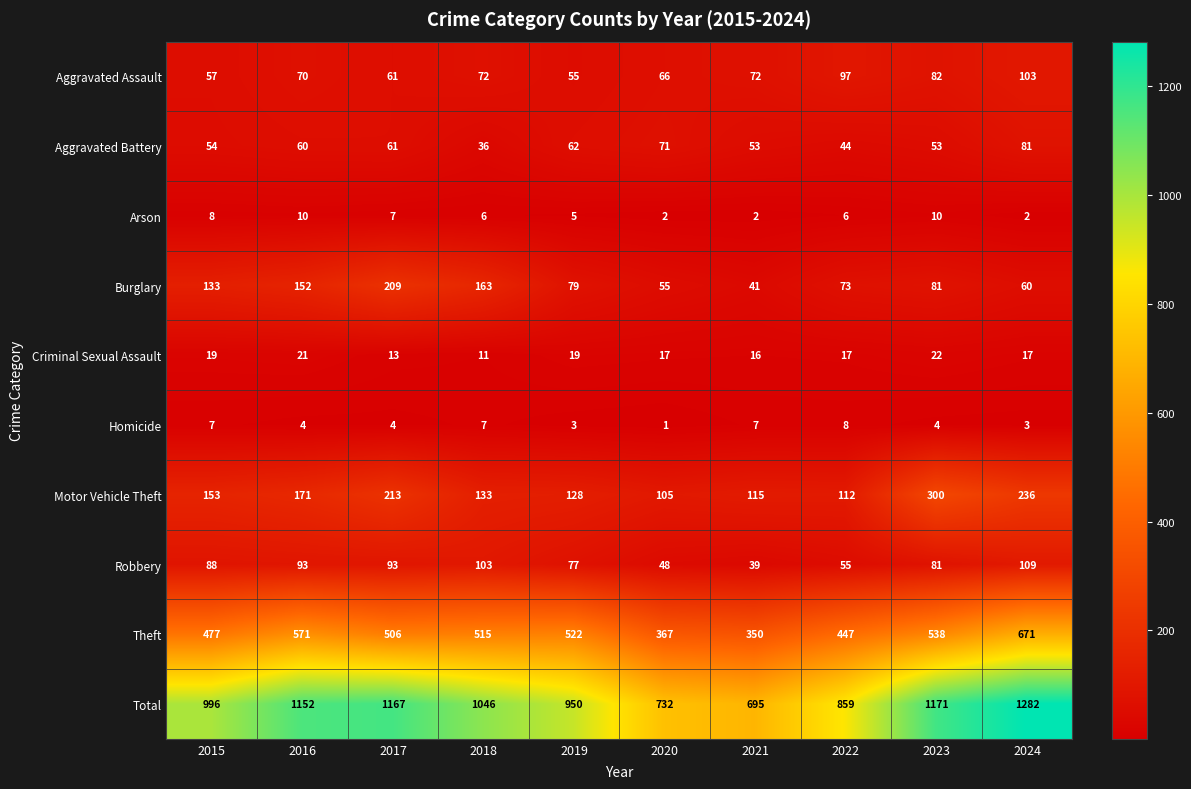

True or false: Aggravated Assault has a value of 33 at 2015.

False